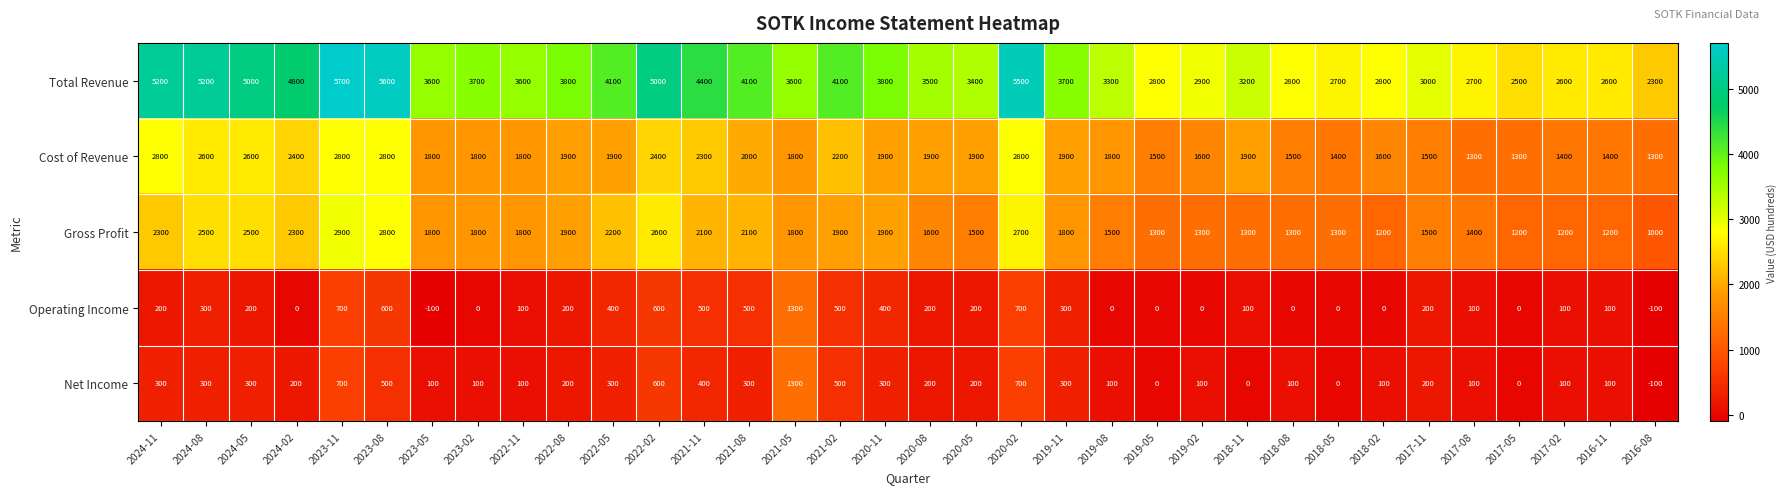

Is it true that Operating Income equals 200 at 2022-08?

True